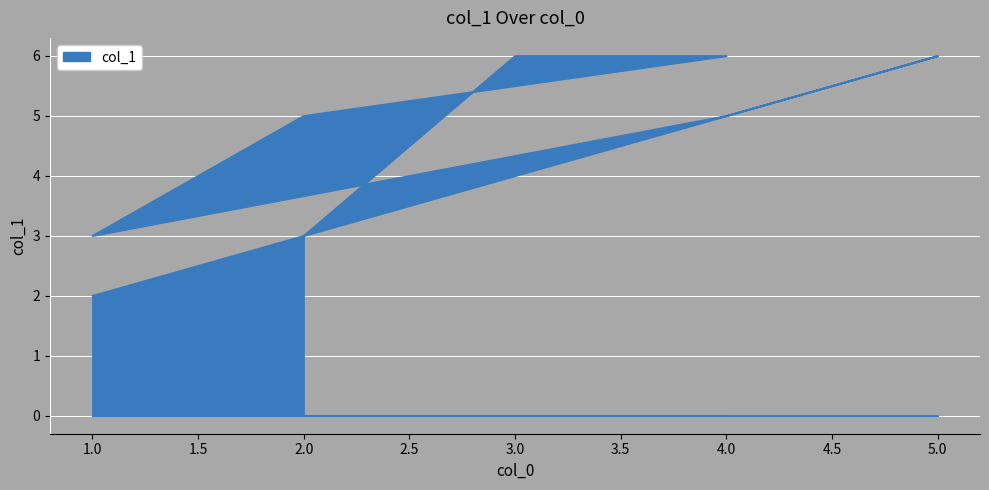

What is the change in value from 2 to 2?

-2